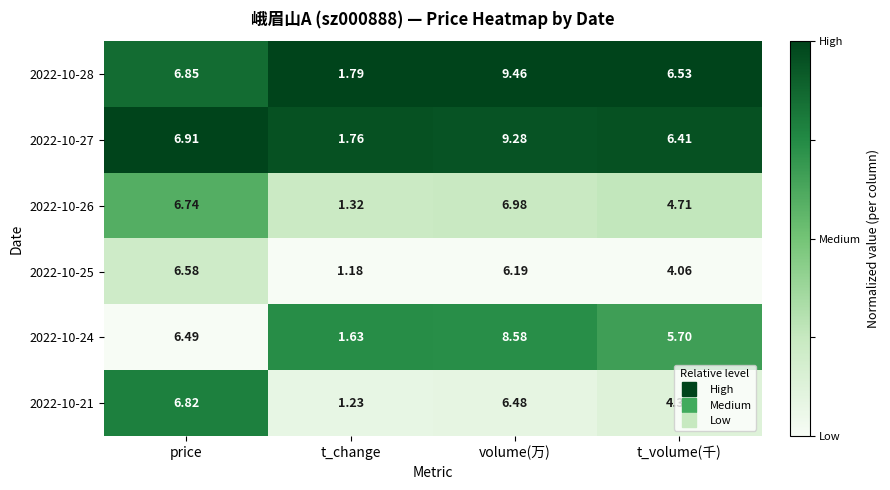

At which label is 2022-10-25 closest to 3?

t_volume(千)